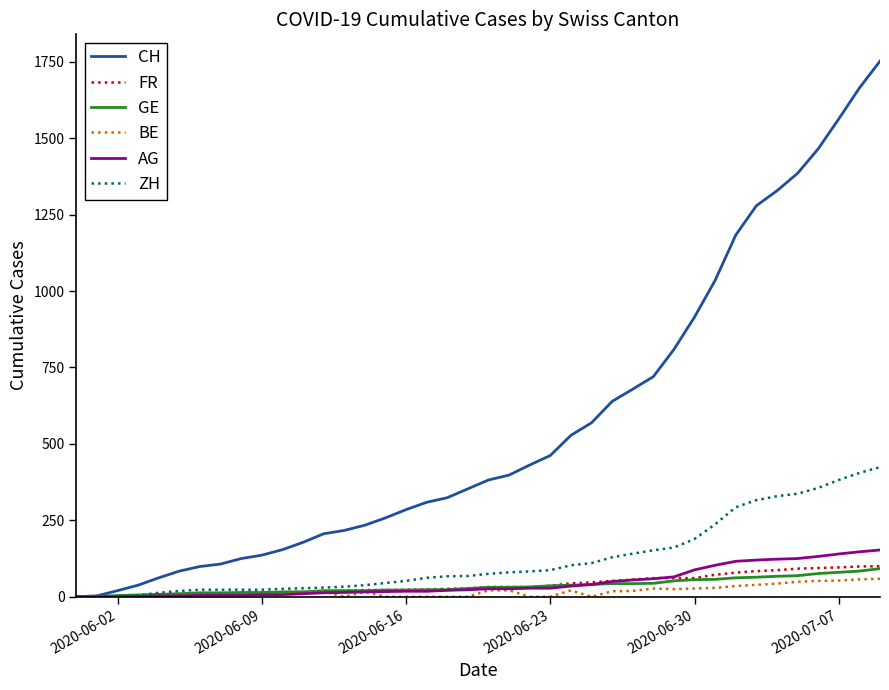

What is the highest value of the ZH series?

424